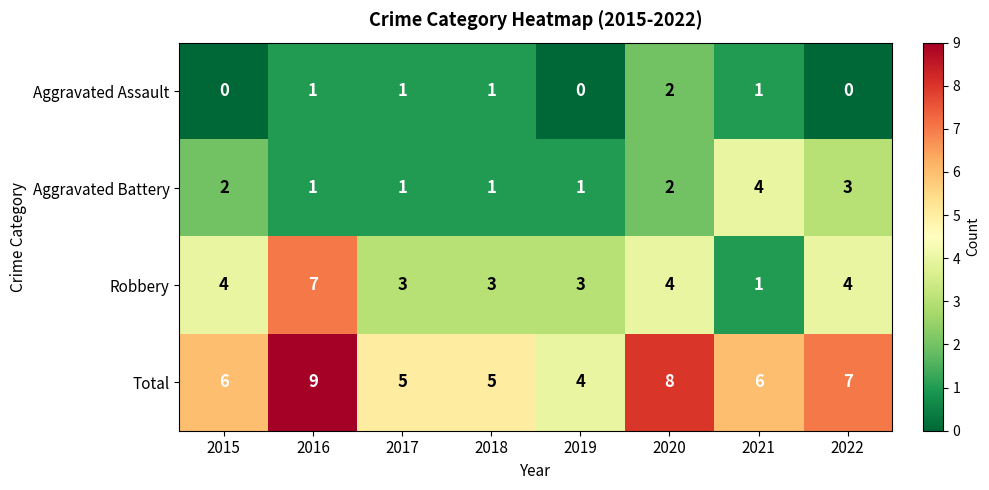

What is the sum of all Robbery values?

29